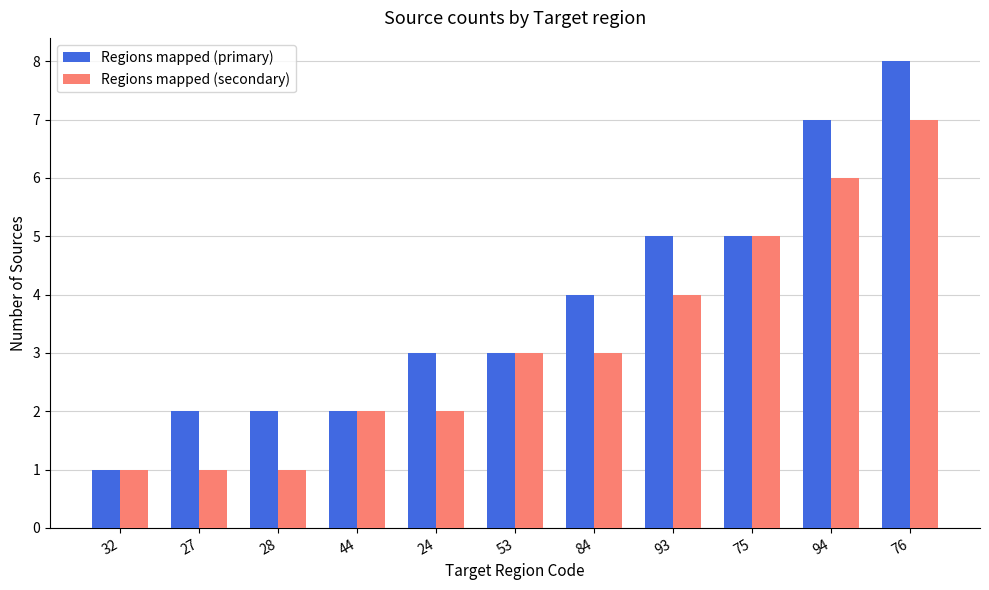

Count the Regions mapped (primary) values in the range 2 to 5.

8